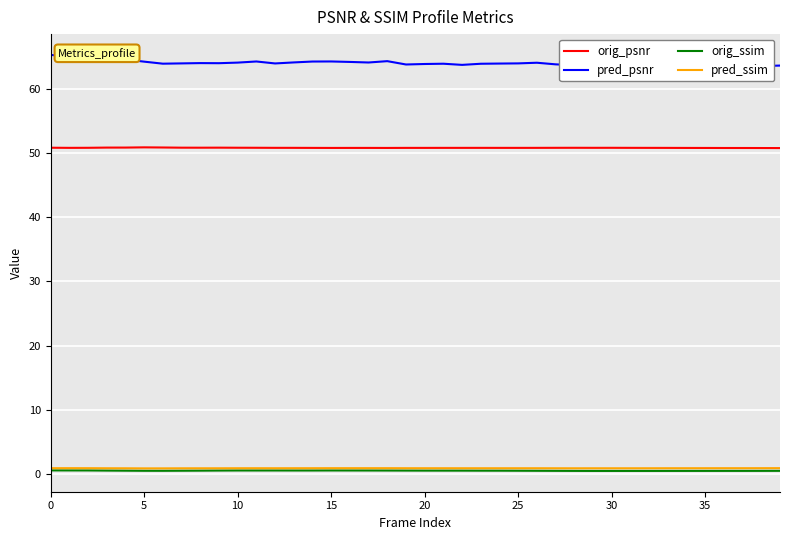

Which series changed the most between 5 and 31?

pred_psnr